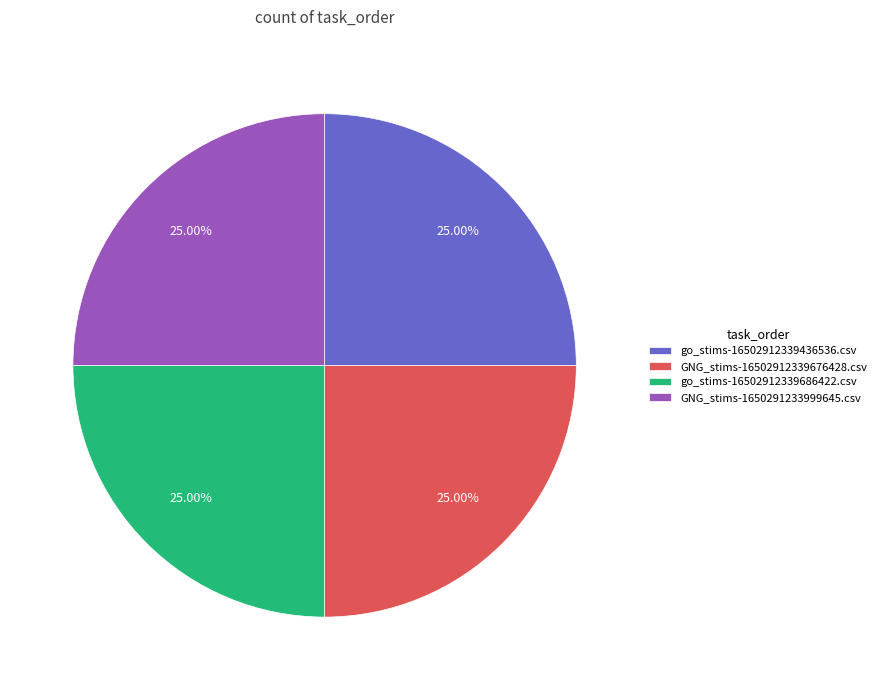

What is the ratio of the value at GNG_stims-1650291233999645.csv to the value at GNG_stims-16502912339676428.csv?

1.0